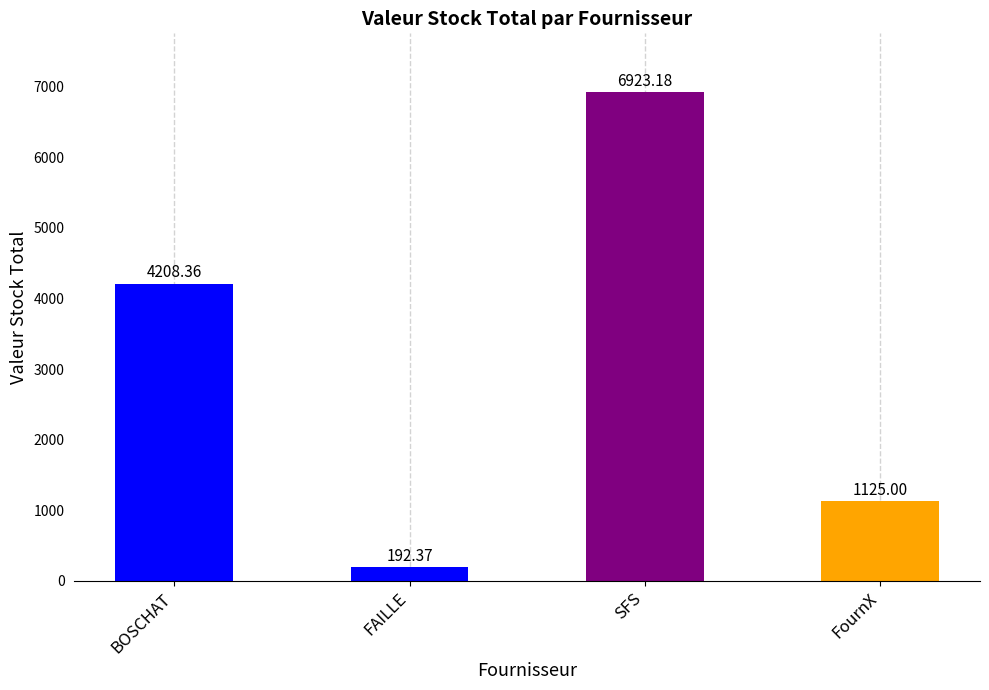

What is the change in value from FAILLE to SFS?

+6730.8